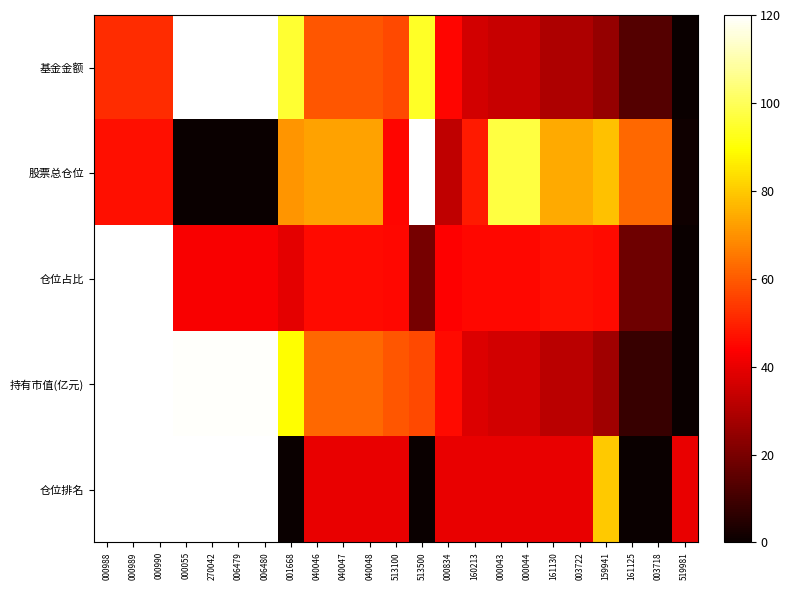

Reading left to right, transcribe all the data shown in this chart.

基金金额: 000988=52.0	000989=52.0	000990=52.0	000055=120.0	270042=120.0	006479=120.0	006480=120.0	001668=95.3	040046=59.4	040047=59.4	040048=59.4	513100=57.0	513500=94.0	000834=44.7	160213=36.0	000043=34.0	000044=34.0	161130=29.4	003722=29.4	159941=25.0	161125=13.4	003718=13.4	519981=0.0
股票总仓位: 000988=46.7	000989=46.7	000990=46.7	000055=0.0	270042=0.0	006479=0.0	006480=0.0	001668=70.4	040046=72.9	040047=72.9	040048=72.9	513100=44.6	513500=120.0	000834=32.8	160213=48.4	000043=97.0	000044=97.0	161130=74.2	003722=74.2	159941=78.7	161125=62.7	003718=62.7	519981=1.0
仓位占比: 000988=120.0	000989=120.0	000990=120.0	000055=43.0	270042=43.0	006479=43.0	006480=43.0	001668=39.2	040046=45.9	040047=45.9	040048=45.9	513100=45.2	513500=19.4	000834=43.9	160213=45.2	000043=45.3	000044=45.3	161130=46.4	003722=46.4	159941=45.5	161125=18.0	003718=18.0	519981=0.0
持有市值(亿元): 000988=120.0	000989=120.0	000990=120.0	000055=119.5	270042=119.5	006479=119.5	006480=119.5	001668=89.1	040046=62.5	040047=62.5	040048=62.5	513100=59.3	513500=56.7	000834=45.8	160213=37.8	000043=35.9	000044=35.9	161130=31.7	003722=31.7	159941=26.8	161125=8.1	003718=8.1	519981=0.0
仓位排名: 000988=120.0	000989=120.0	000990=120.0	000055=120.0	270042=120.0	006479=120.0	006480=120.0	001668=0.0	040046=40.0	040047=40.0	040048=40.0	513100=40.0	513500=0.0	000834=40.0	160213=40.0	000043=40.0	000044=40.0	161130=40.0	003722=40.0	159941=80.0	161125=0.0	003718=0.0	519981=40.0